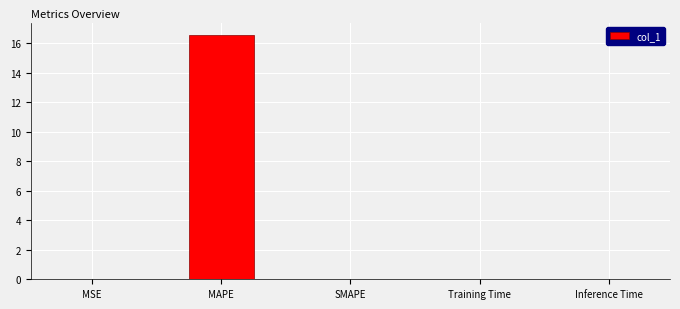

The chart shows a value of 0.0 at Training Time. True or false?

True